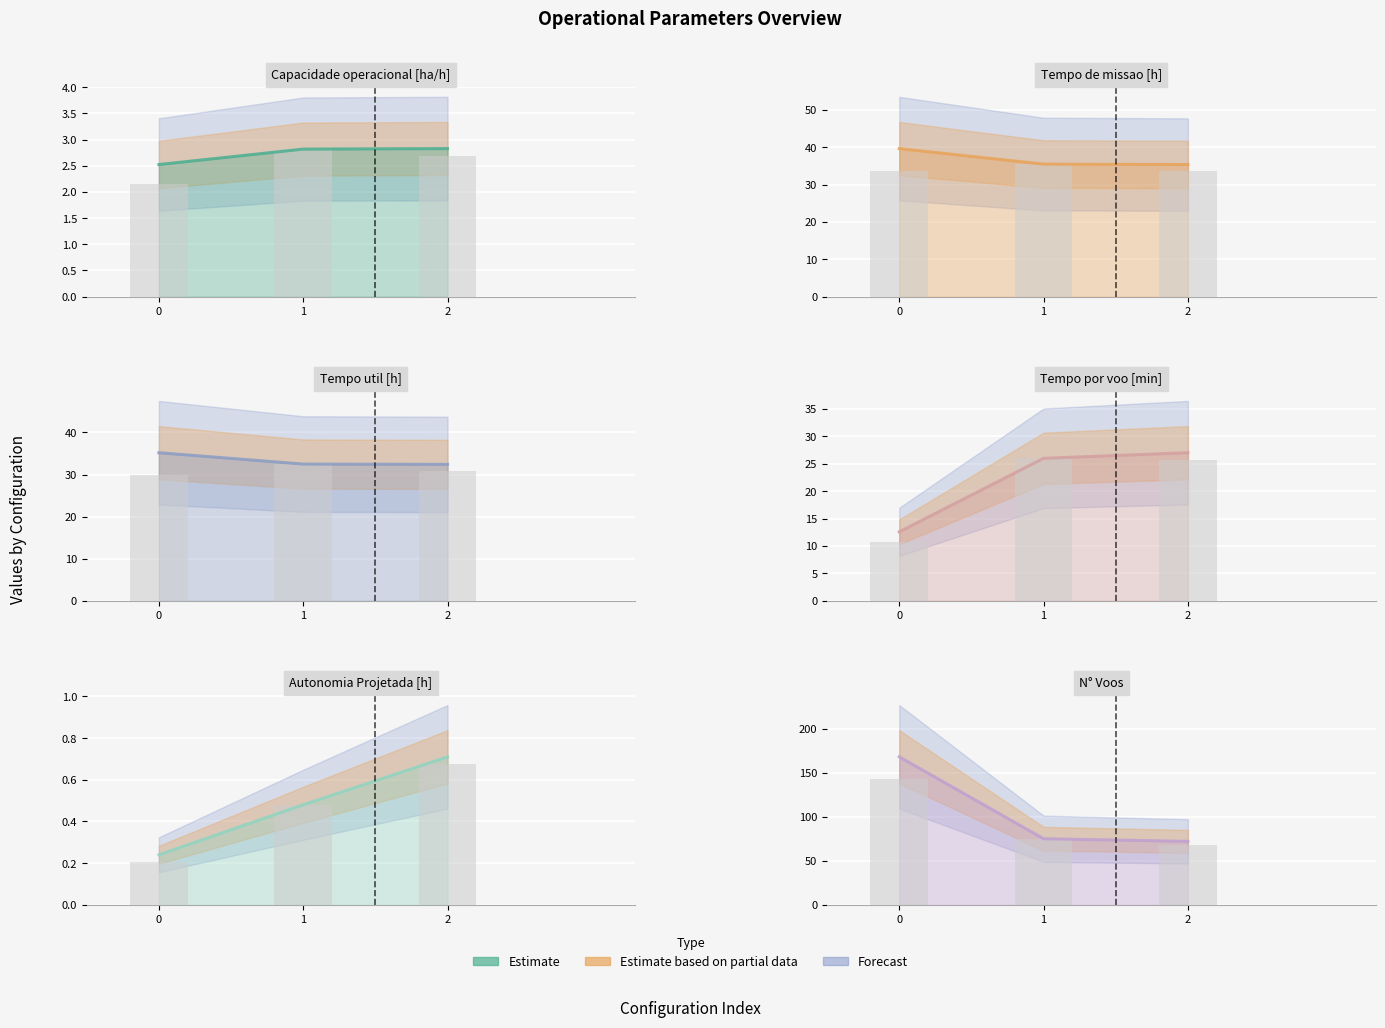

What is the value of the Tempo util [h] bar at the 3rd from the left?

32.4